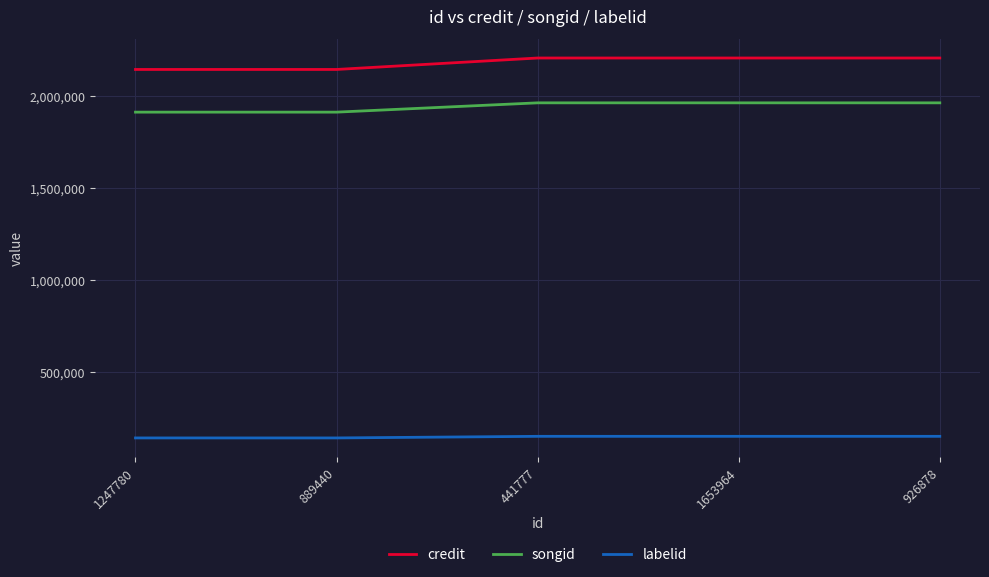

What is the smallest value displayed?

144366